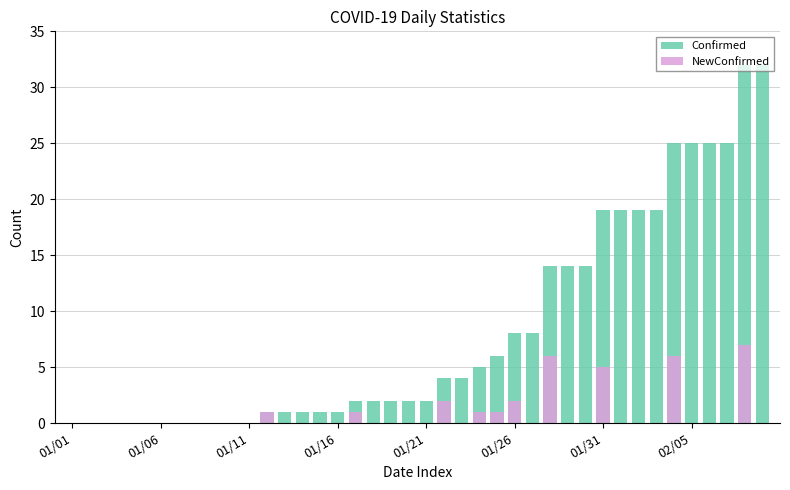

Are the bars horizontal?

No